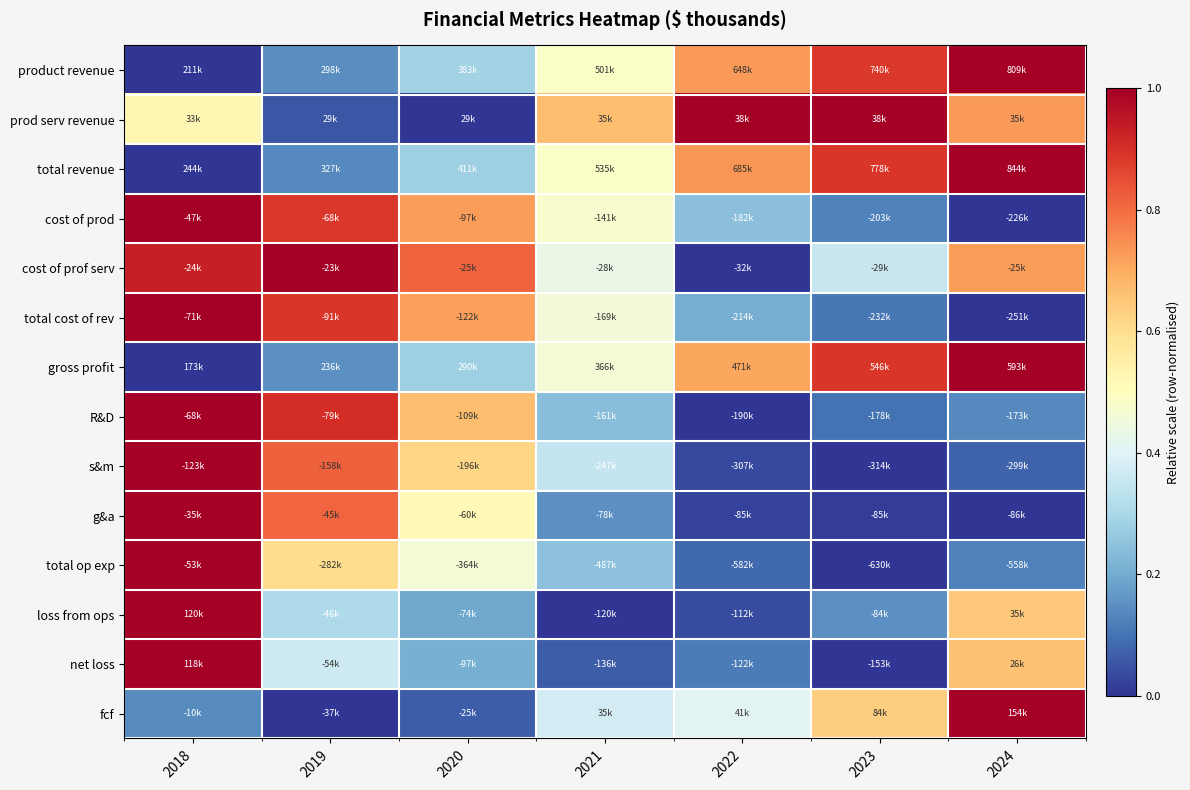

How many distinct data groups are displayed?

14